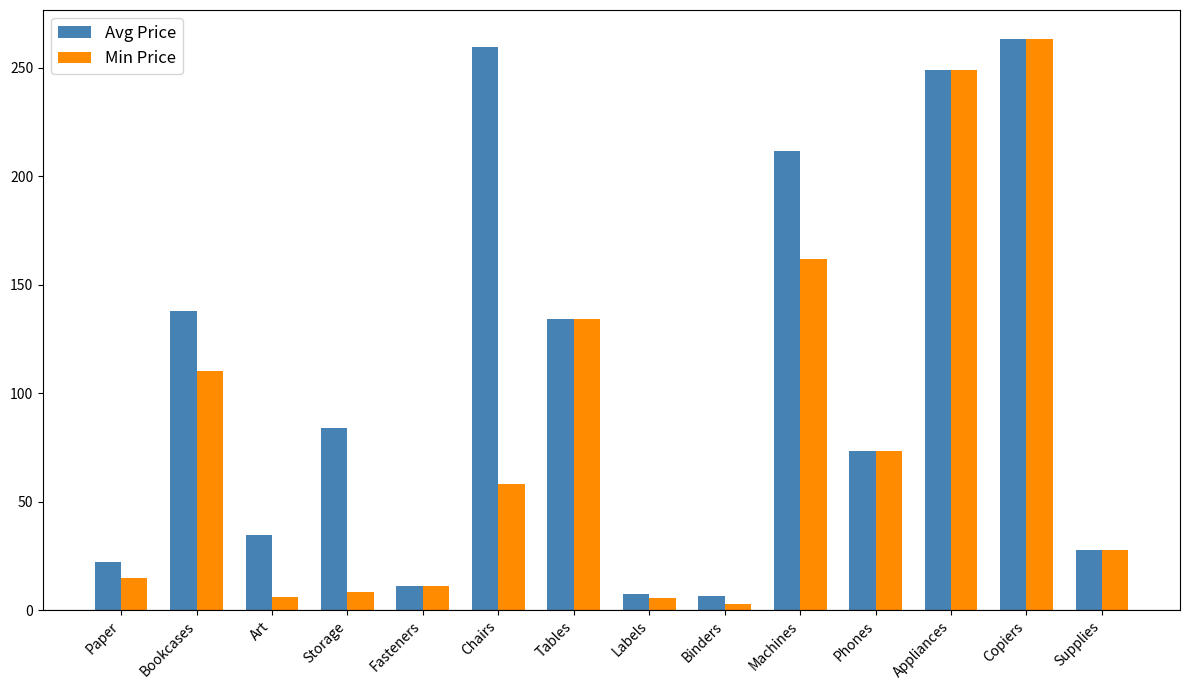

List the series in order of their overall mean, lowest first.

Min Price, Avg Price